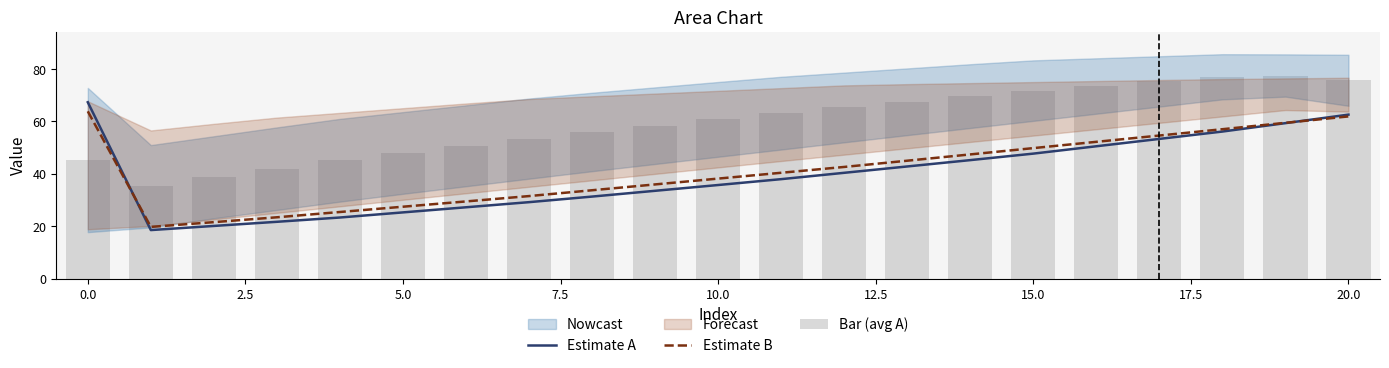

True or false: Estimate B has a value of 12.0 at 10.0.

False